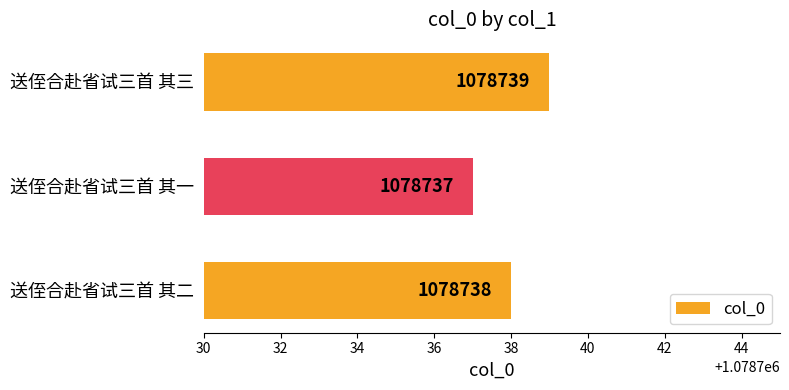

How many data points does each series have?

3